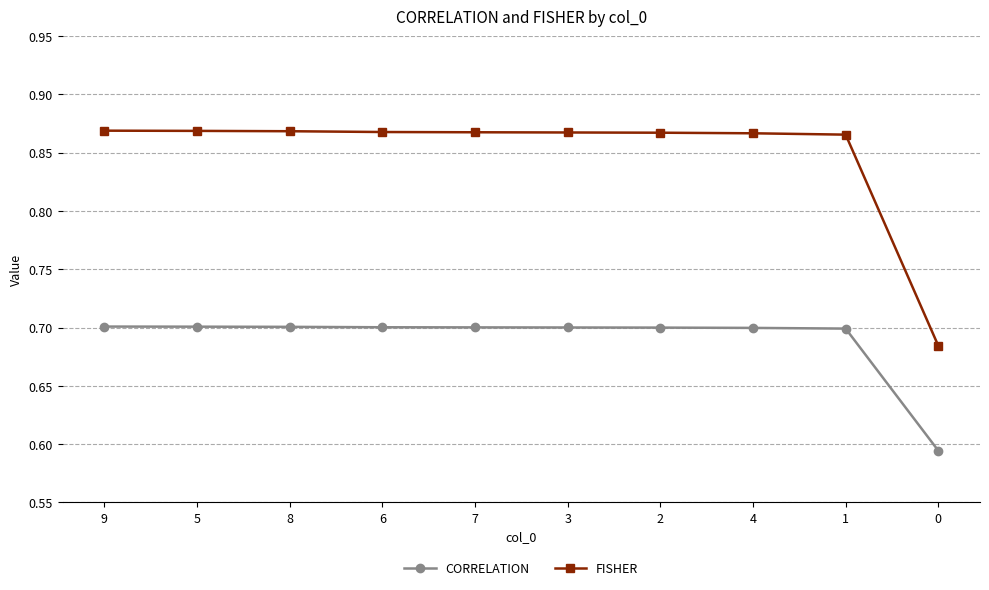

True or false: CORRELATION has a value of 0.3 at 2.

False